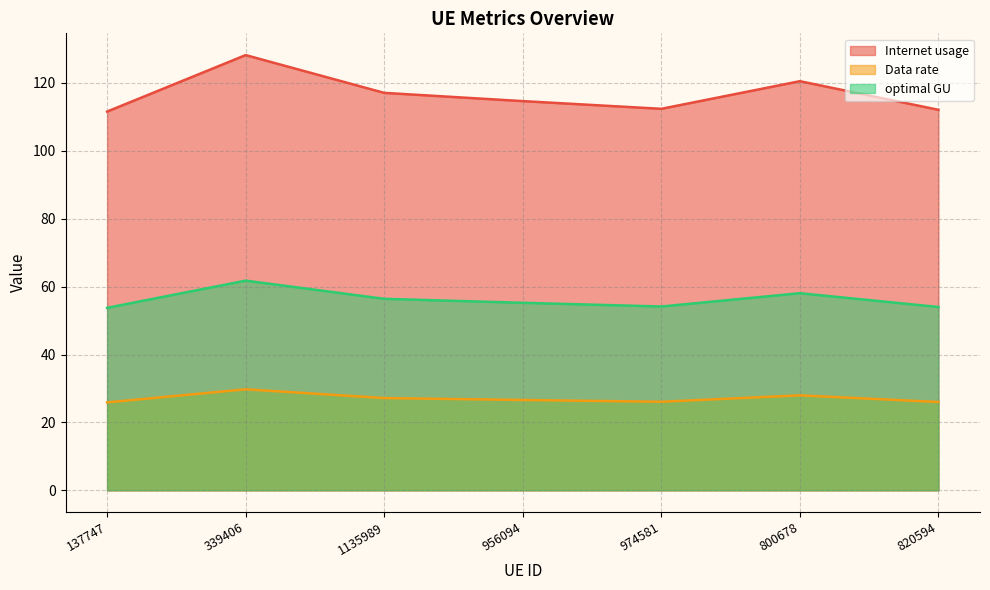

What value does the optimal GU series have at 800678?

58.1